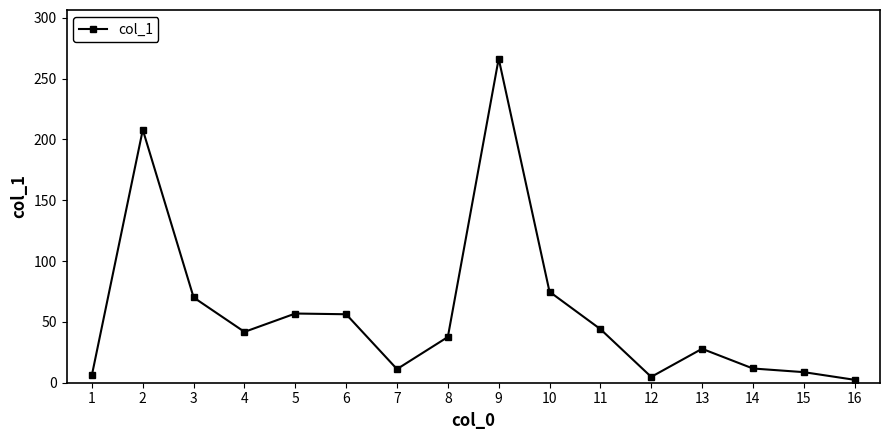

Which has a higher value, 9 or 12?

9